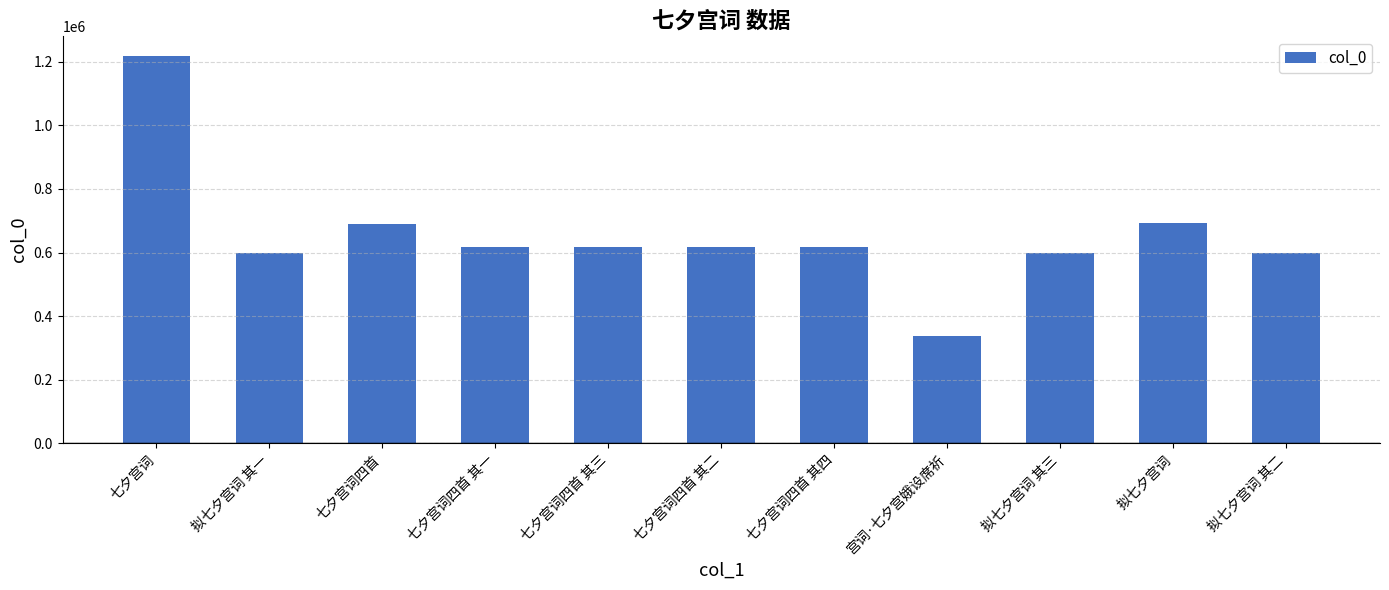

Approximately how many times larger is the value at 拟七夕宫词 其二 compared to 七夕宫词四首 其一?

1.0